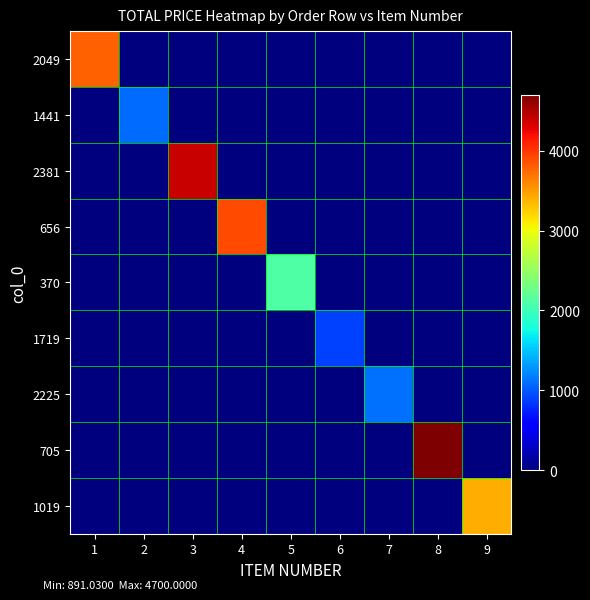

Reading right to left, extract all data points from this chart.

2049: 9=0.0	8=0.0	7=0.0	6=0.0	5=0.0	4=0.0	3=0.0	2=0.0	1=3784.8
1441: 9=0.0	8=0.0	7=0.0	6=0.0	5=0.0	4=0.0	3=0.0	2=1086.6	1=0.0
2381: 9=0.0	8=0.0	7=0.0	6=0.0	5=0.0	4=0.0	3=4400.0	2=0.0	1=0.0
656: 9=0.0	8=0.0	7=0.0	6=0.0	5=0.0	4=3900.0	3=0.0	2=0.0	1=0.0
370: 9=0.0	8=0.0	7=0.0	6=0.0	5=2100.0	4=0.0	3=0.0	2=0.0	1=0.0
1719: 9=0.0	8=0.0	7=0.0	6=891.0	5=0.0	4=0.0	3=0.0	2=0.0	1=0.0
2225: 9=0.0	8=0.0	7=1103.8	6=0.0	5=0.0	4=0.0	3=0.0	2=0.0	1=0.0
705: 9=0.0	8=4700.0	7=0.0	6=0.0	5=0.0	4=0.0	3=0.0	2=0.0	1=0.0
1019: 9=3400.0	8=0.0	7=0.0	6=0.0	5=0.0	4=0.0	3=0.0	2=0.0	1=0.0